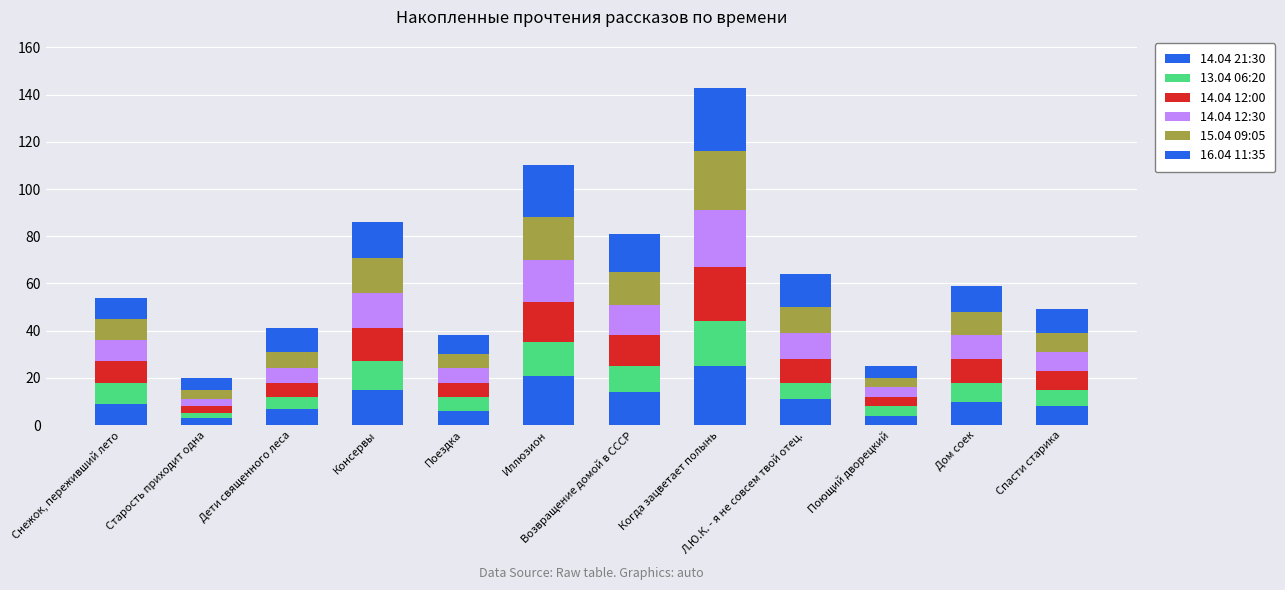

How many bars are there in total?

12